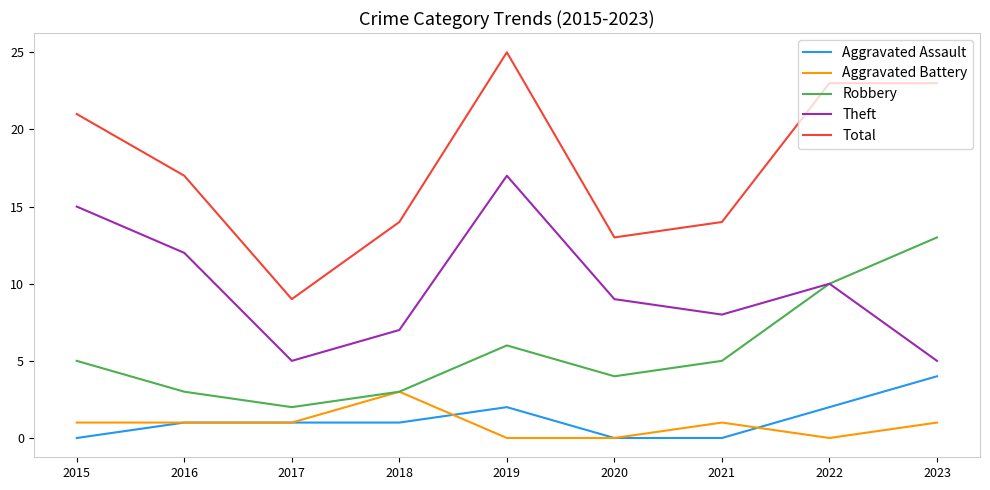

At which category is the sum across all series the highest?

2019